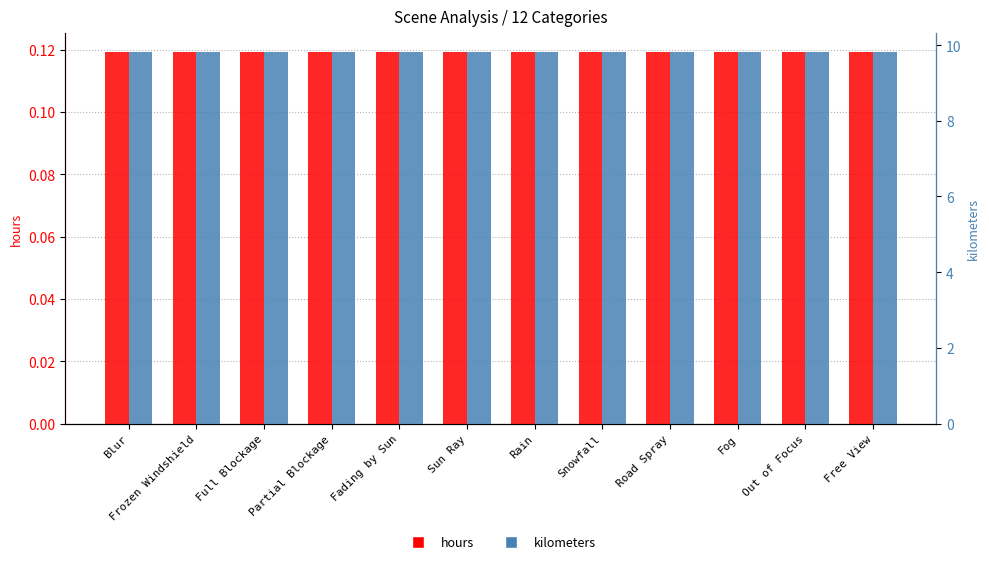

Which series has the largest total across all categories?

kilometers